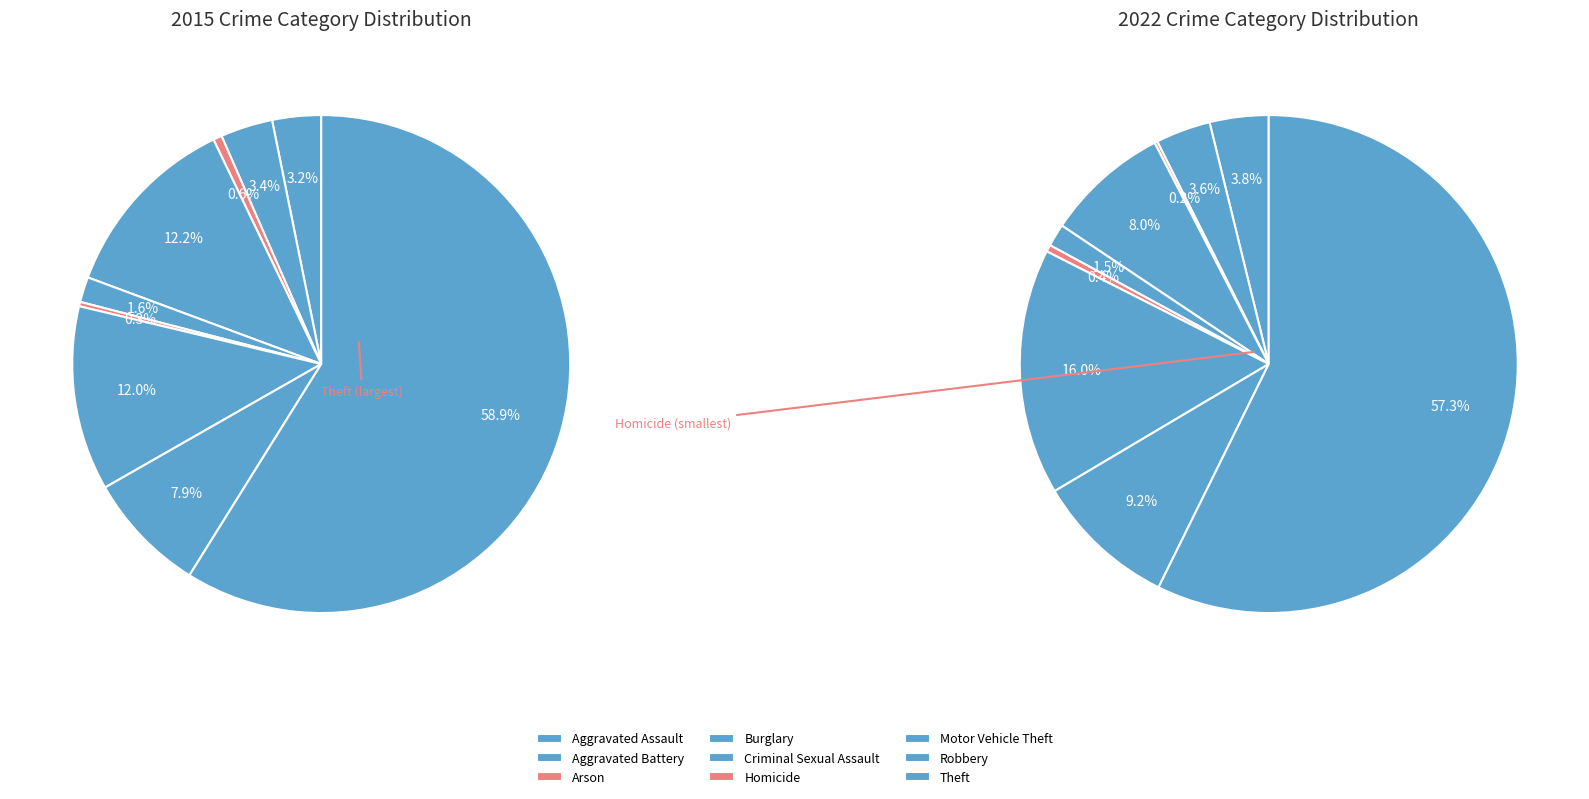

True or false: Theft accounts for 59% of the total.

True